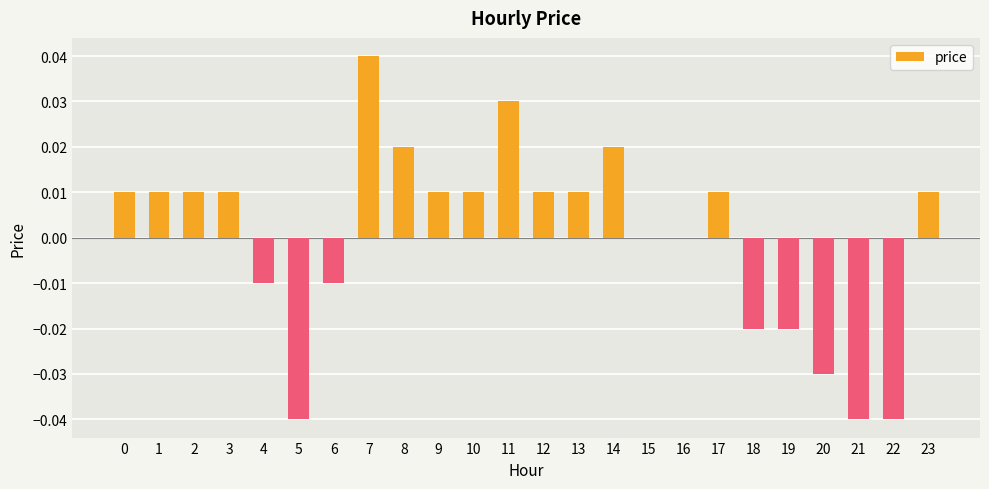

True or false: the data shows -0.0 at 18.

True